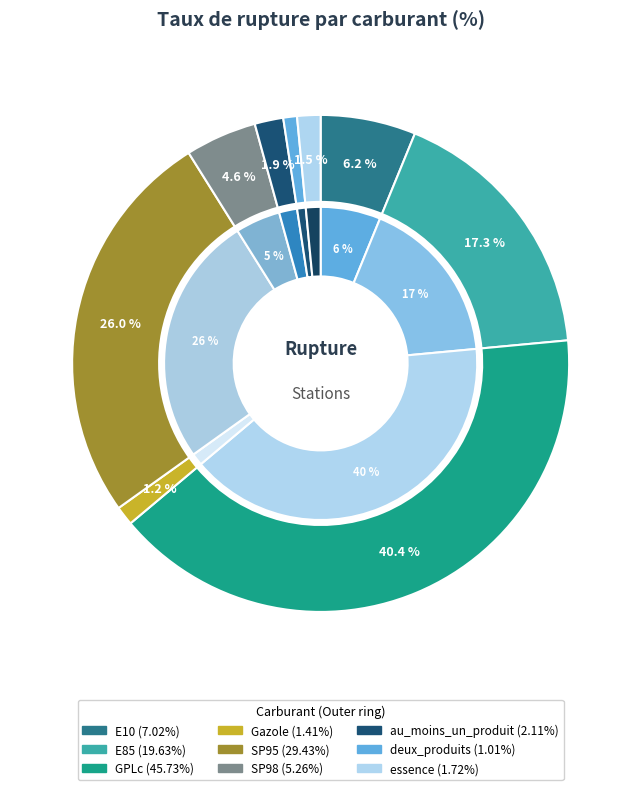

The essence slice represents 2% of the pie. True or false?

True